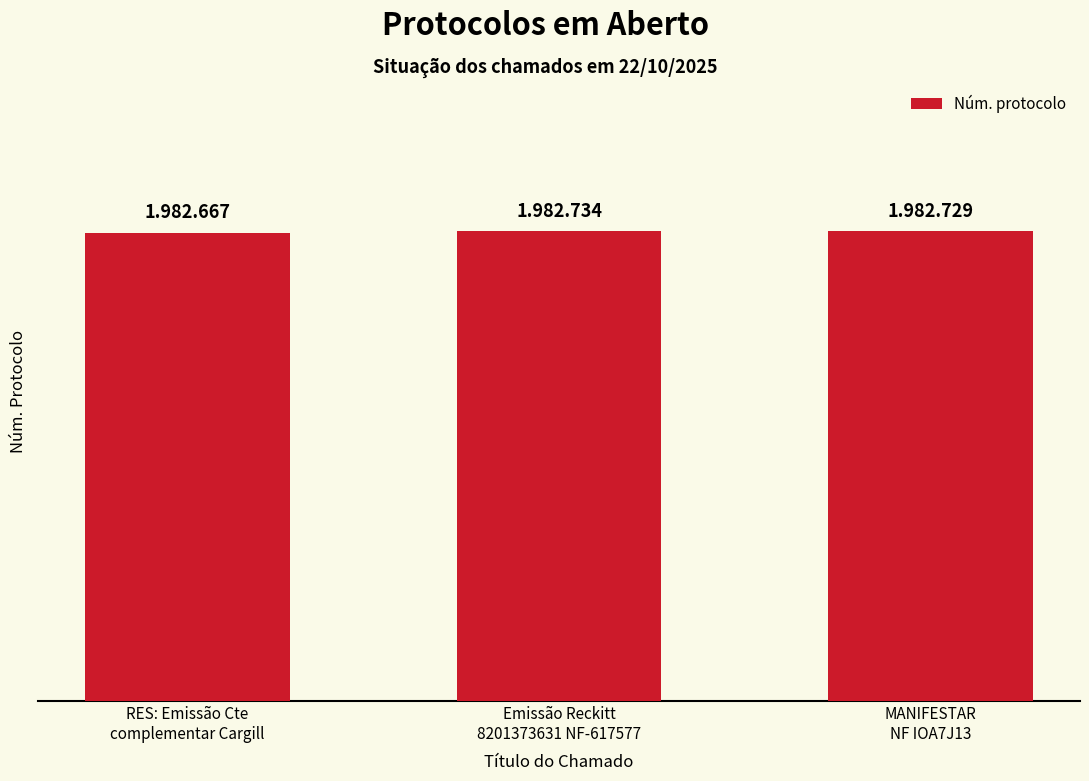

Does the chart contain any negative values?

No